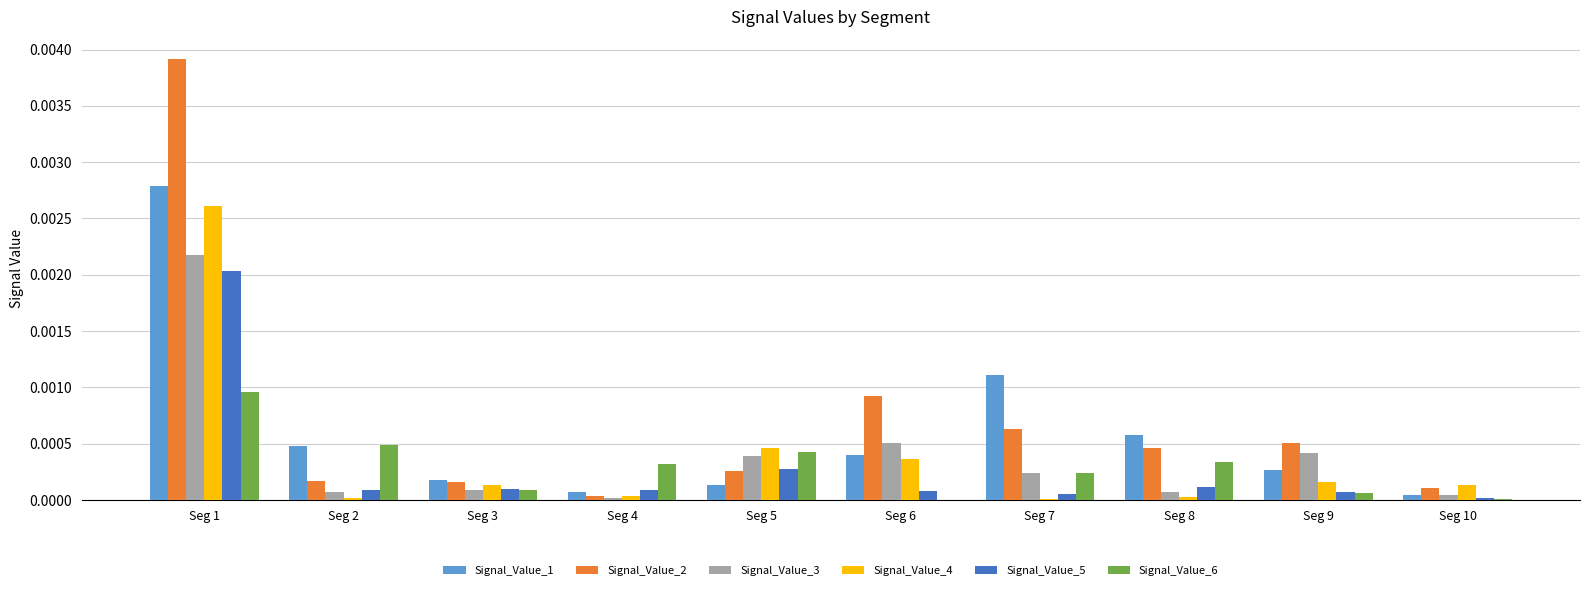

At which category is the sum across all series the highest?

Seg 1